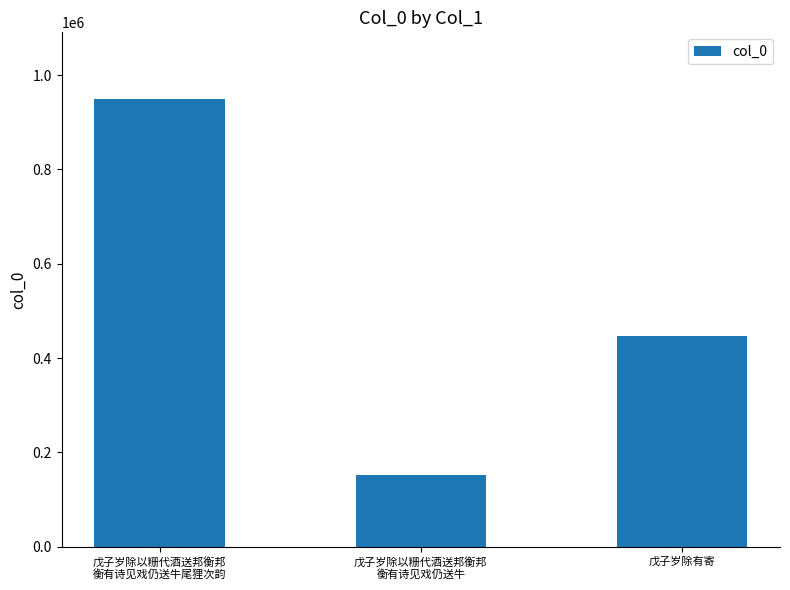

Reading left to right, extract all data points from this chart.

948549	152460	446092